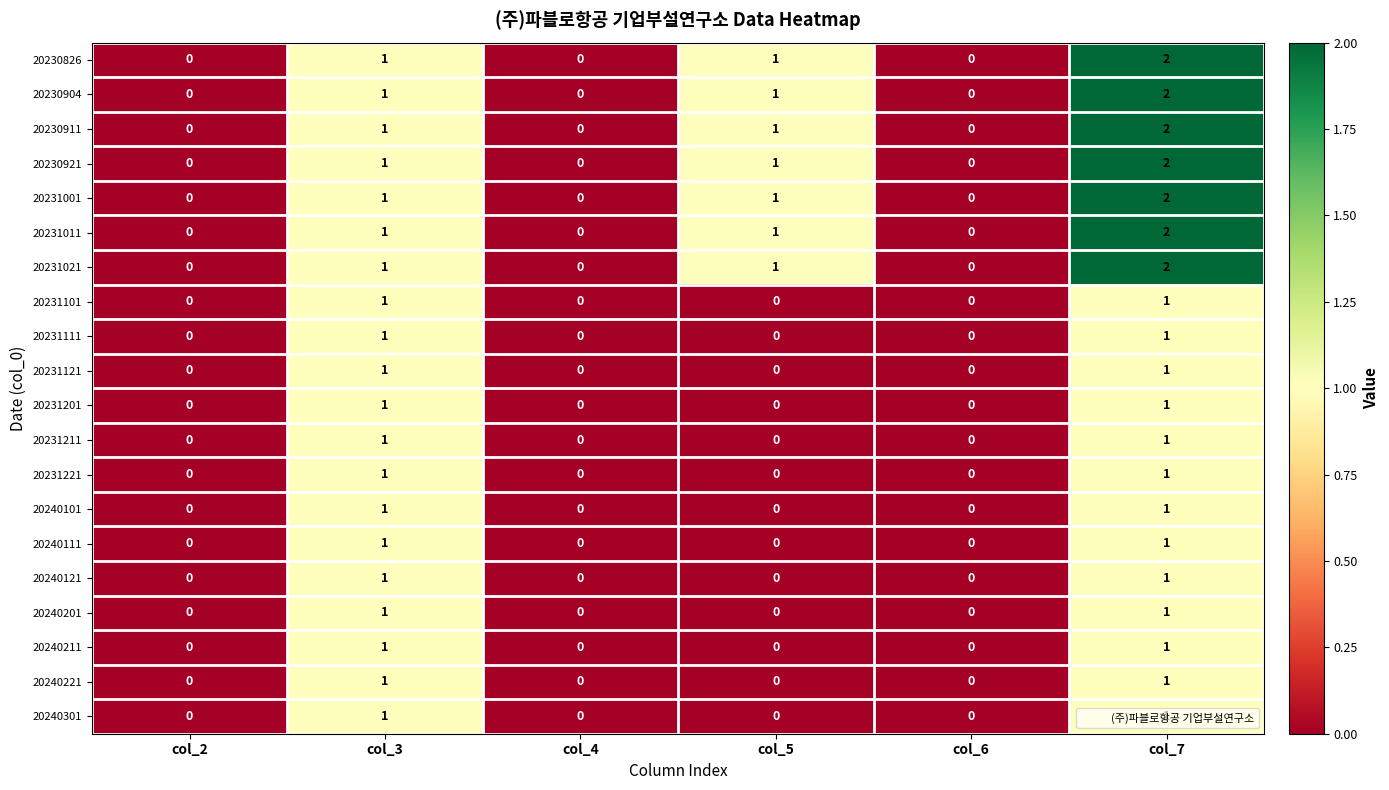

The 20231221 series shows 1 at col_4. True or false?

False